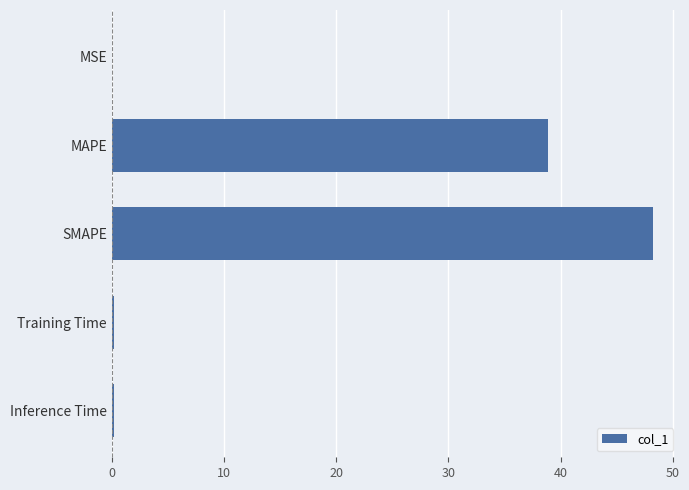

Is it true that the value at MAPE is 60.1?

False